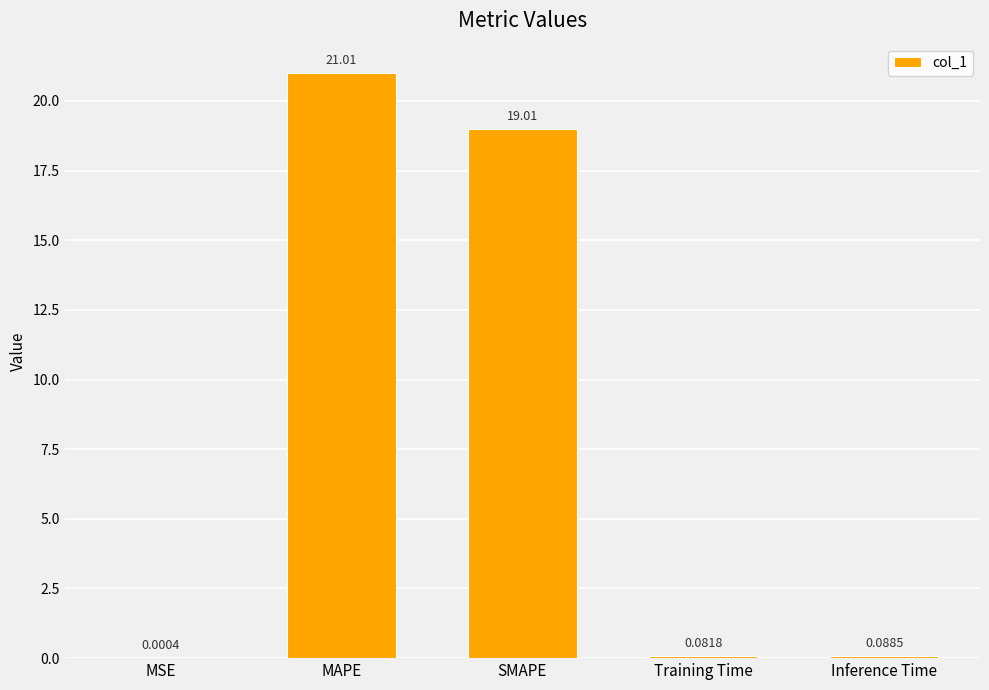

Are the bars grouped side by side (vs. stacked)?

No